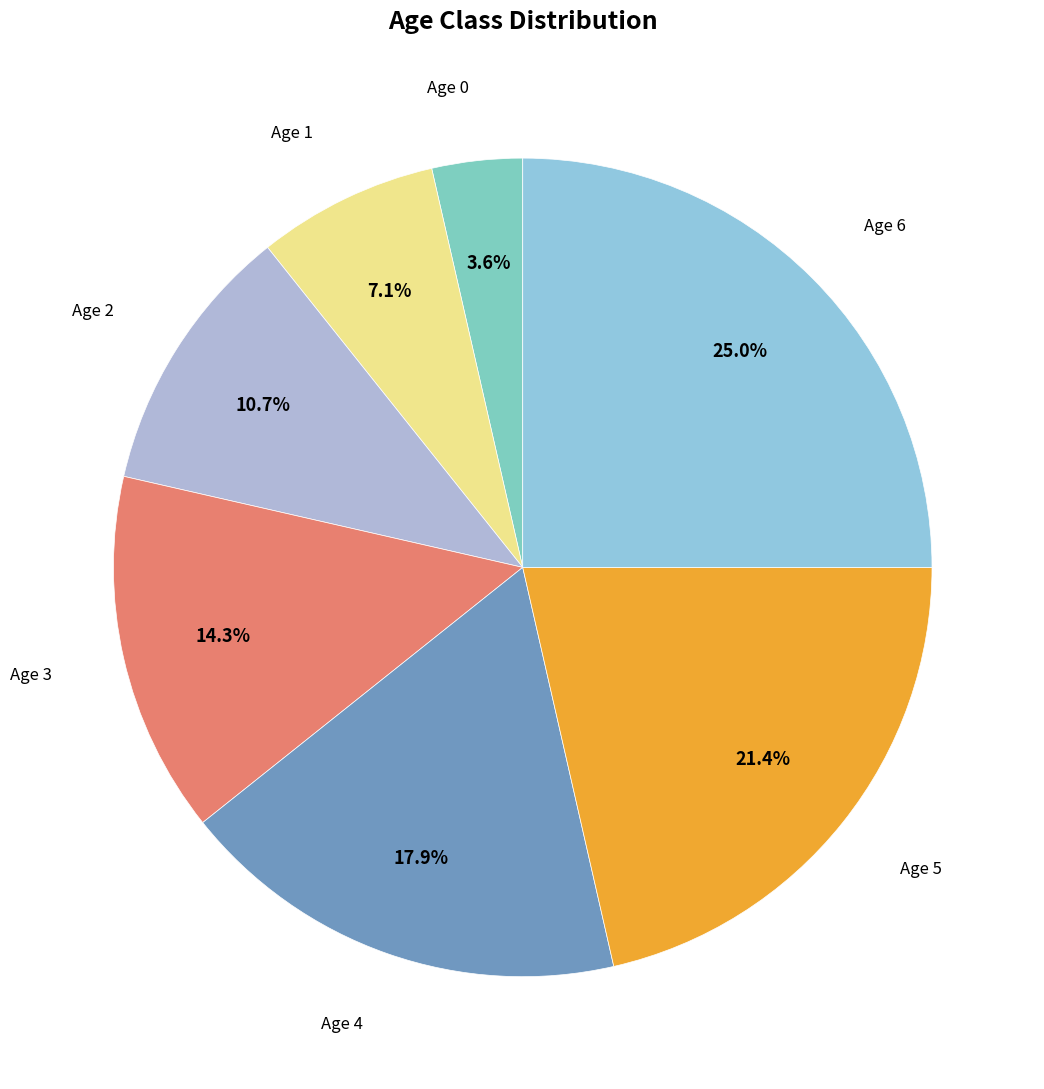

How many slices are in this pie chart?

7